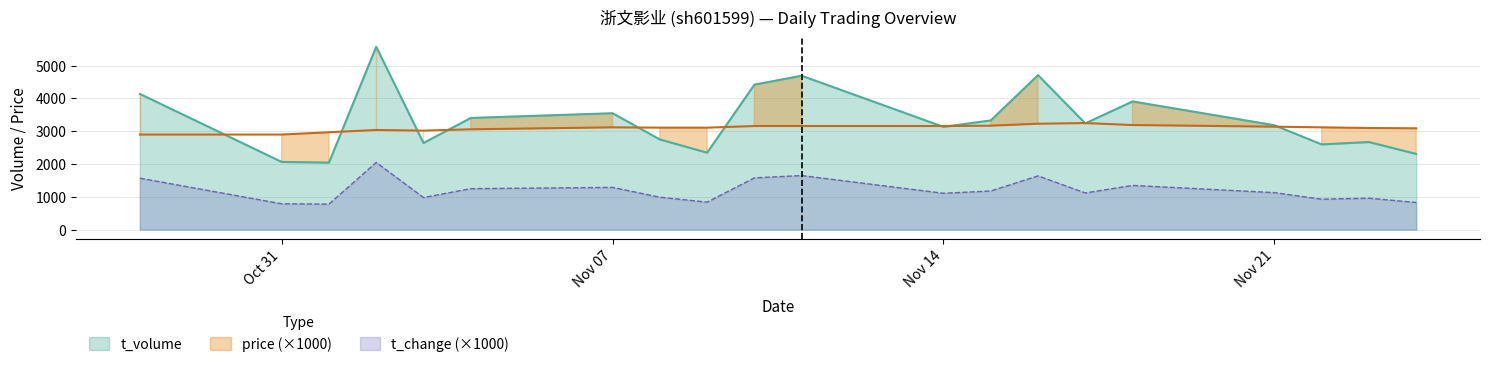

Reading left to right, what are all the values shown in this chart?

price: 2900	2900	2970	3040	3020	3060	3120	3110	3110	3160	3160	3160	3170	3230	3250	3190	3140	3120	3100	3090
t_change: 1570	790	780	2050	980	1250	1290	990	840	1580	1650	1110	1180	1640	1120	1350	1130	930	960	830
t_volume: 4139	2066	2045	5576	2643	3406	3550	2751	2347	4421	4693	3134	3331	4711	3241	3910	3185	2600	2672	2310